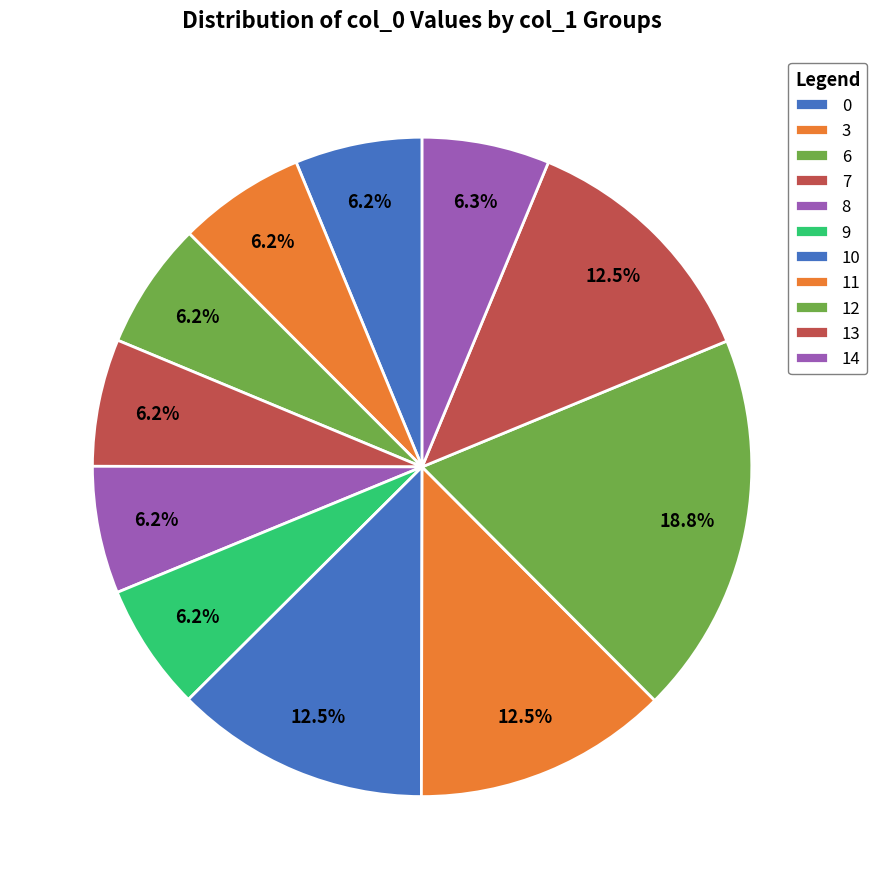

How many slices are in this pie chart?

11